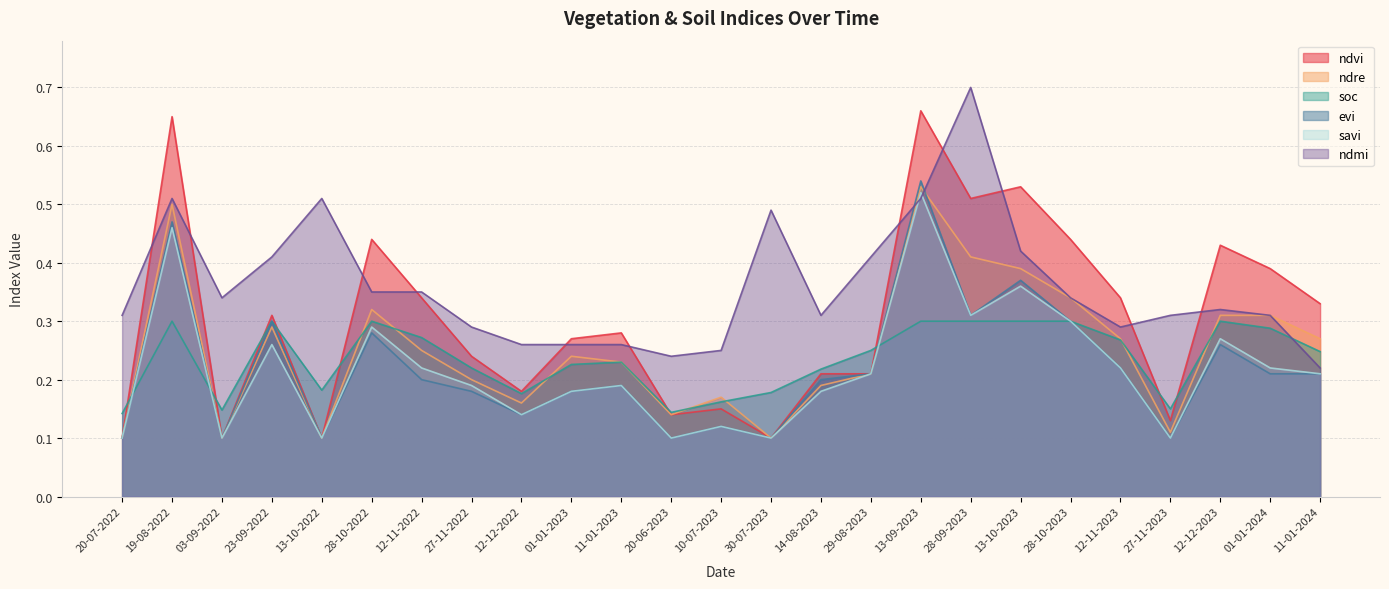

What is the spread (max minus min) of values at 19-08-2022?

0.4